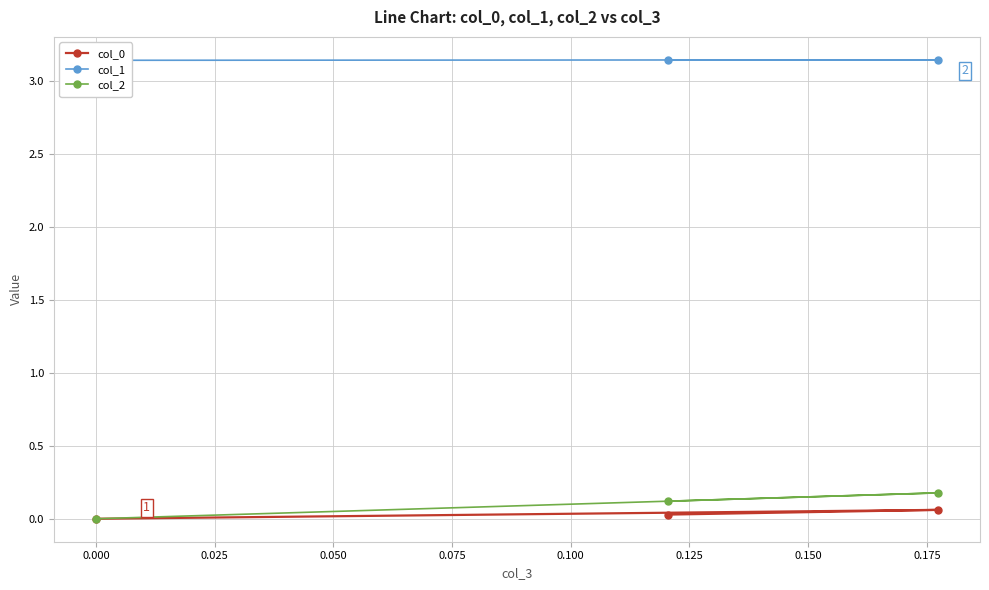

What is the value of the col_2 point at the 3rd from the left?

0.2